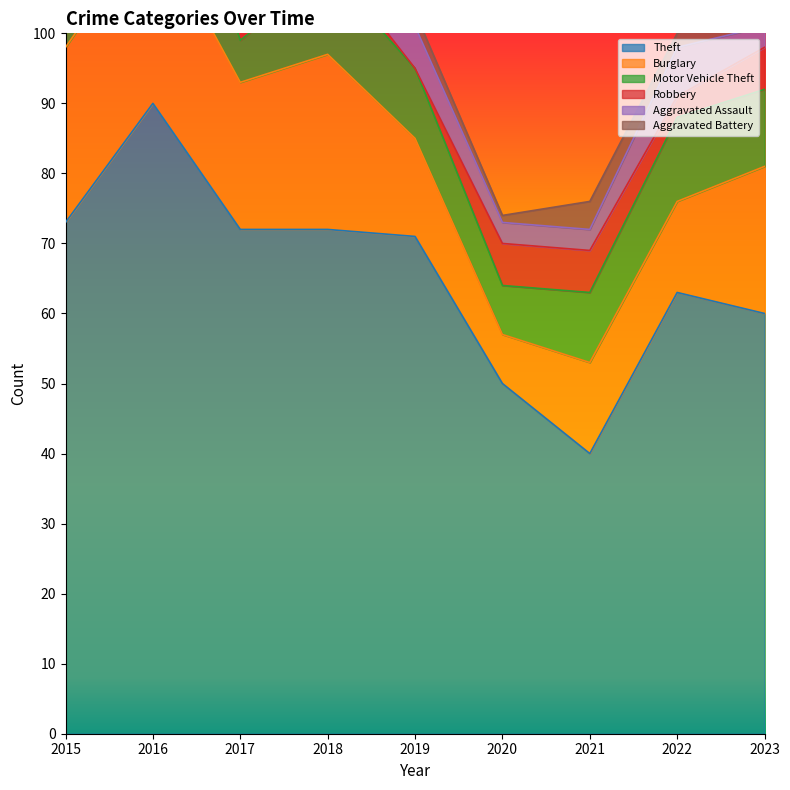

Reading left to right, list all the values displayed in this chart.

Theft: 2015=73	2016=90	2017=72	2018=72	2019=71	2020=50	2021=40	2022=63	2023=60
Burglary: 2015=25	2016=26	2017=21	2018=25	2019=14	2020=7	2021=13	2022=13	2023=21
Motor Vehicle Theft: 2015=7	2016=22	2017=6	2018=12	2019=10	2020=7	2021=10	2022=12	2023=11
Robbery: 2015=0	2016=7	2017=3	2018=2	2019=0	2020=6	2021=6	2022=3	2023=6
Aggravated Assault: 2015=3	2016=1	2017=3	2018=4	2019=6	2020=3	2021=3	2022=7	2023=3
Aggravated Battery: 2015=5	2016=3	2017=1	2018=1	2019=2	2020=1	2021=4	2022=2	2023=6